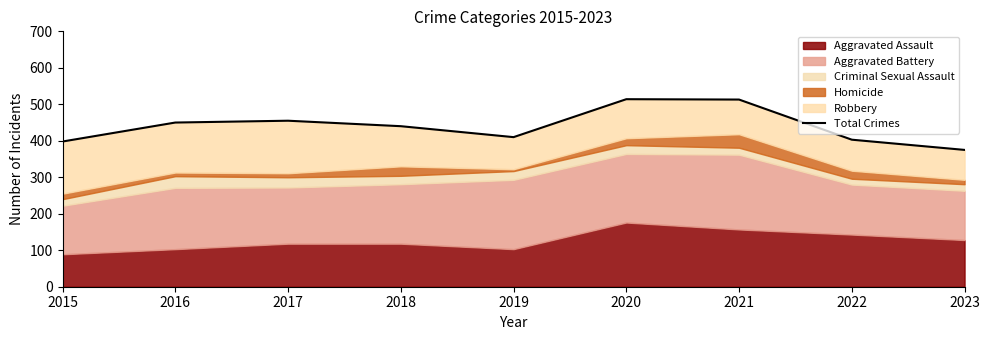

What is the average value?

440